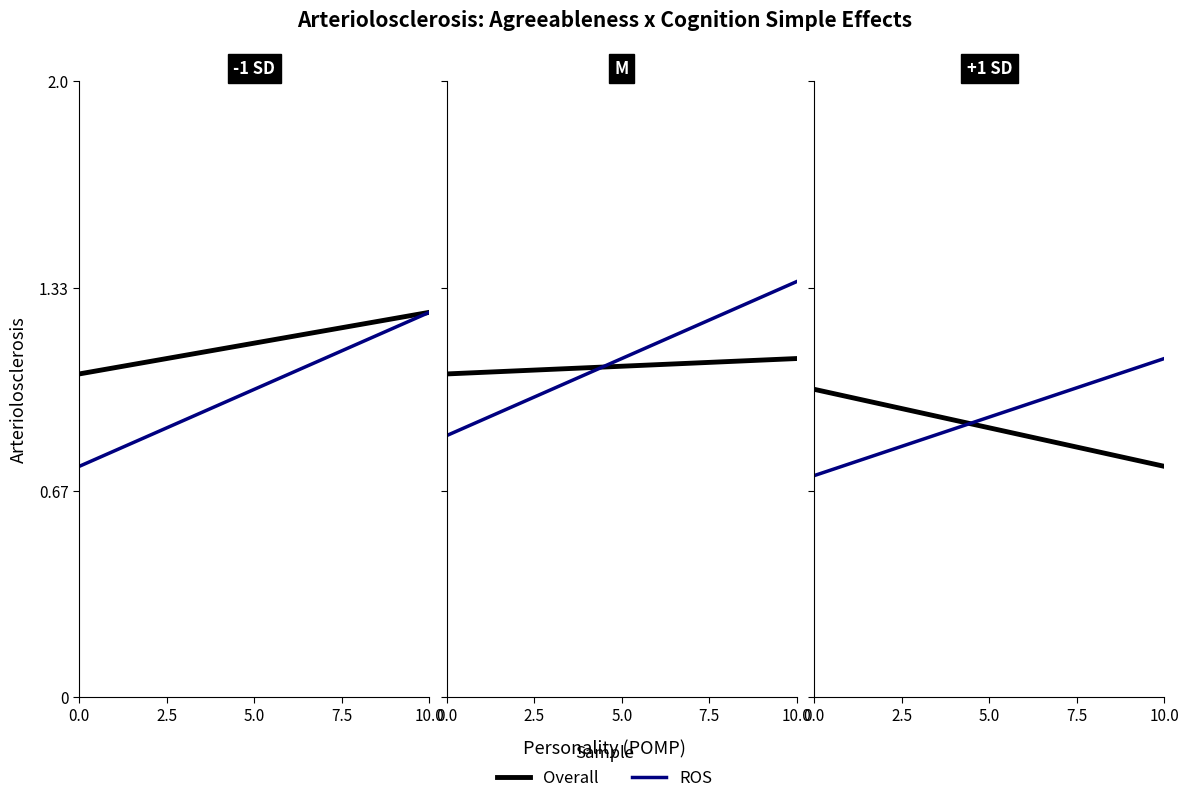

Rank the series by their maximum value, from lowest to highest.

Overall, ROS